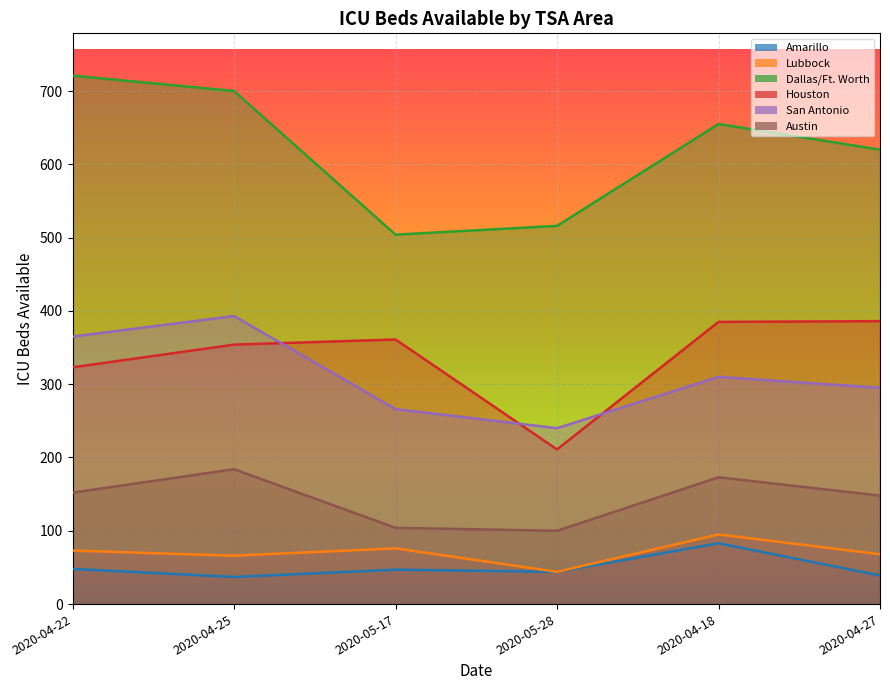

Between 2020-04-18 and 2020-04-27, which is larger?

2020-04-18